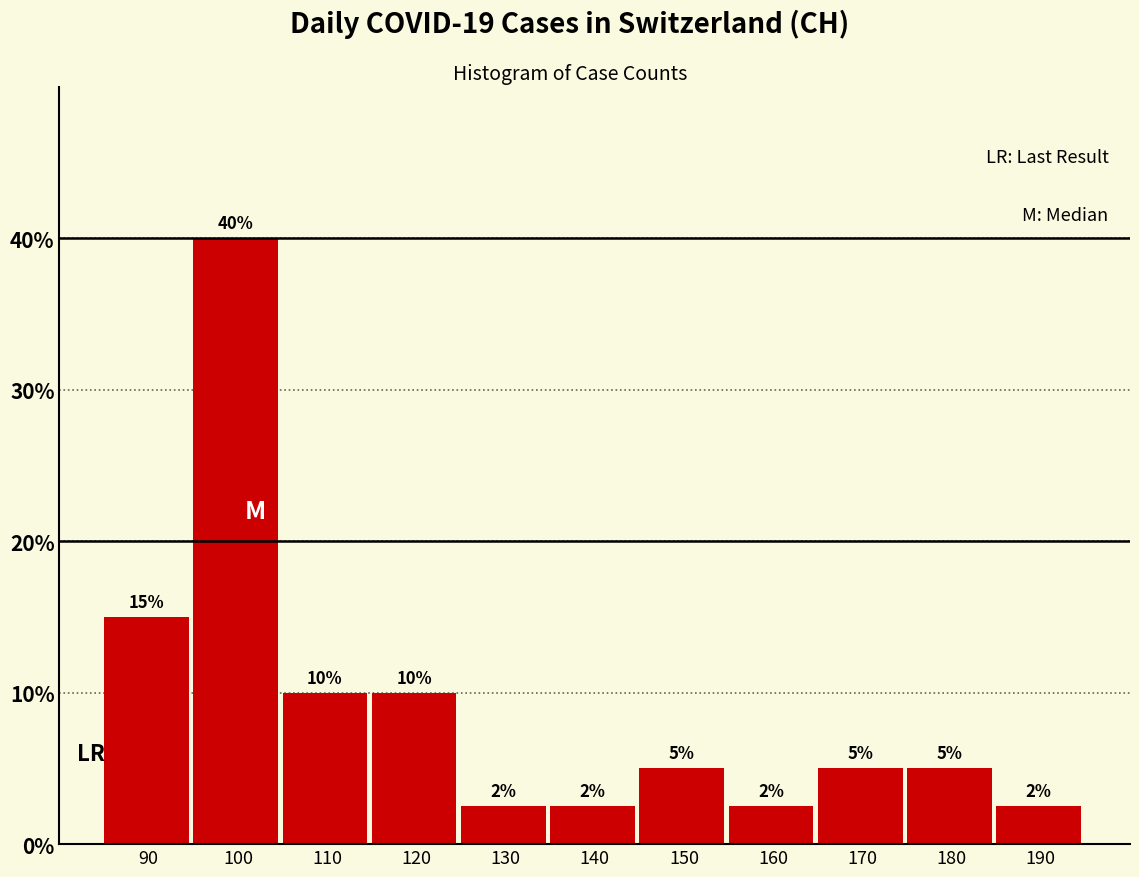

The value at 110 is 13.7. True or false?

False